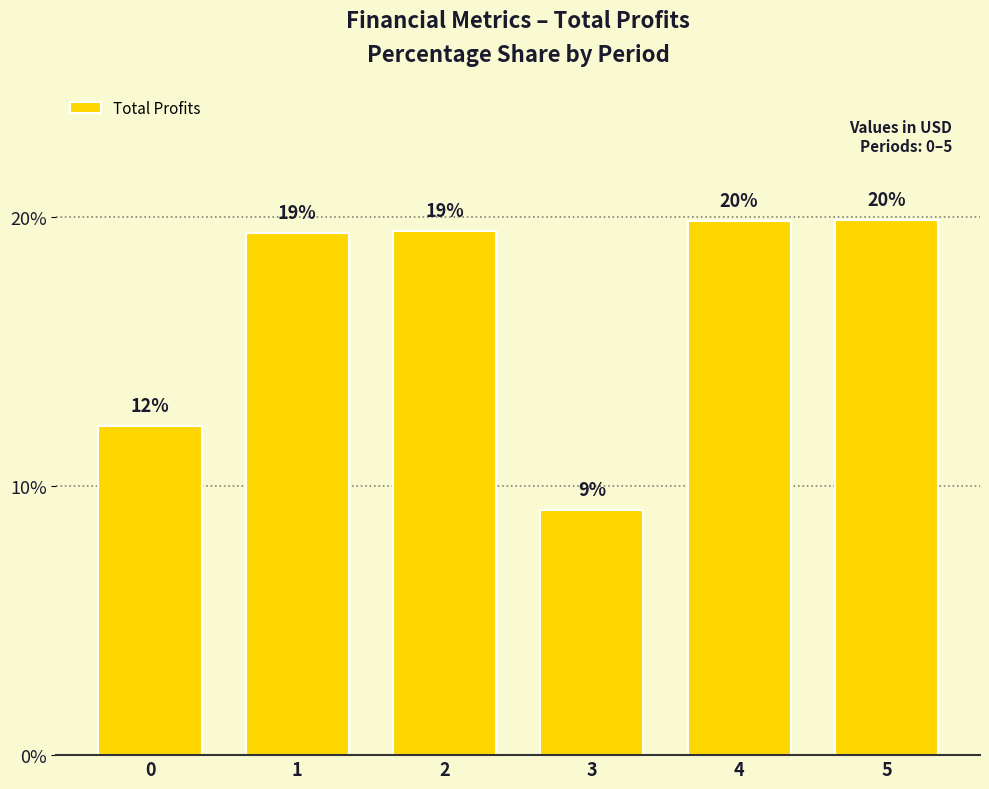

What is the value of the 6th bar from the left?

19.9